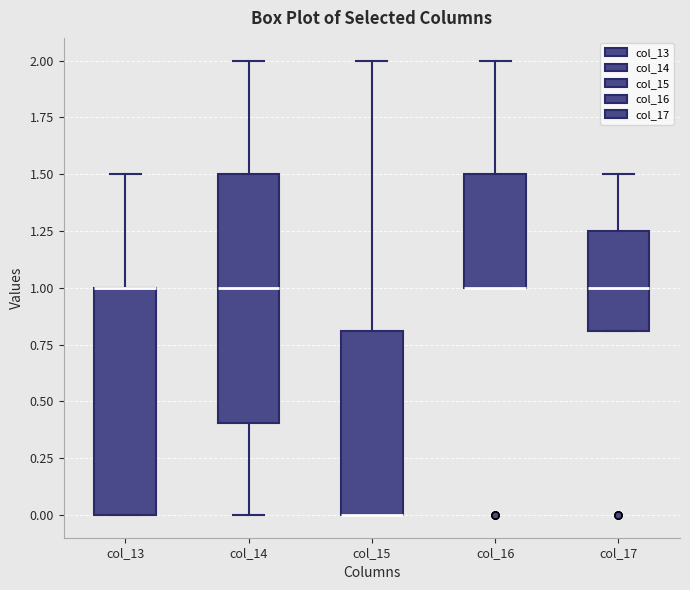

Where is the upper edge of the box for col_13 on the y-axis? The values are not printed on the chart, so give them approximately, as read against the axis.

1.00